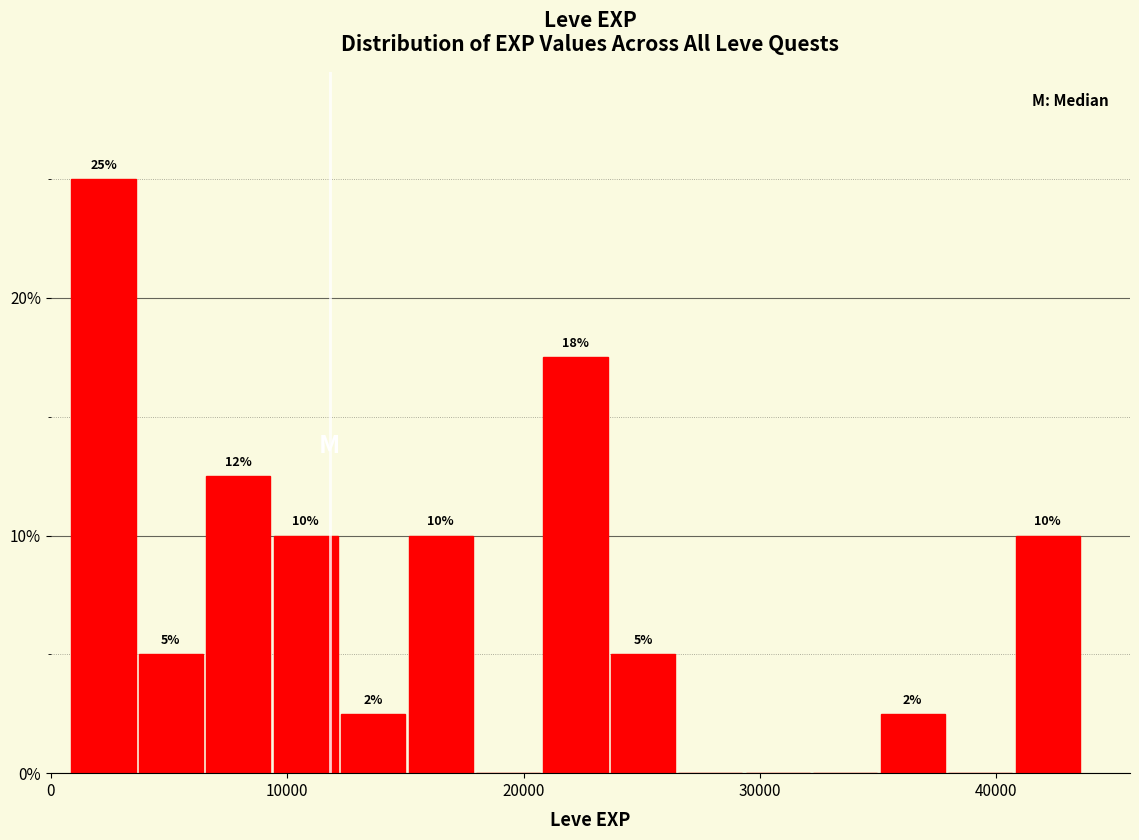

Read against the x-axis, roughly where is the centre of the tallest bar?

2000